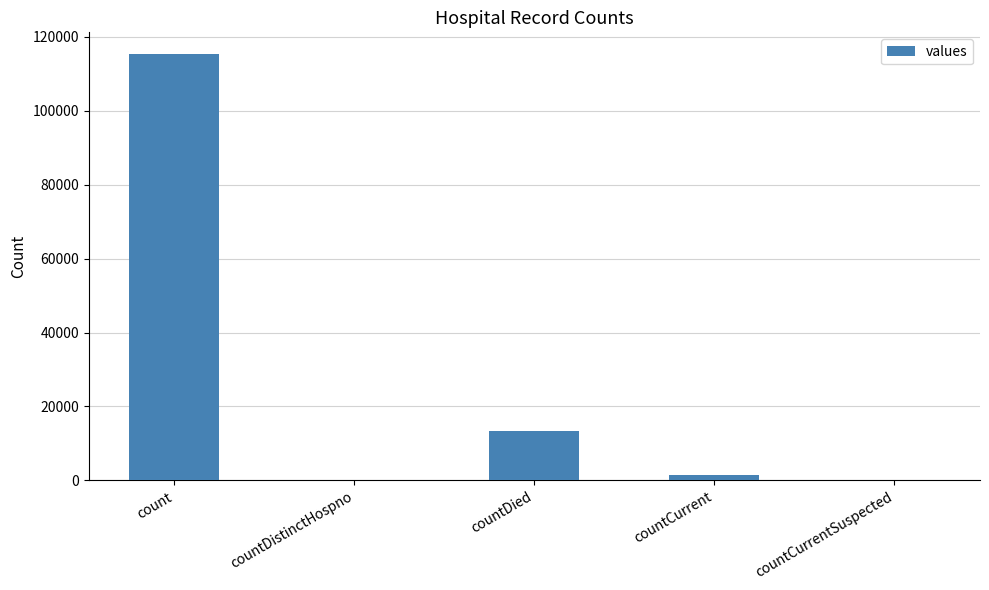

Read the value at count, to the nearest 100.

115400